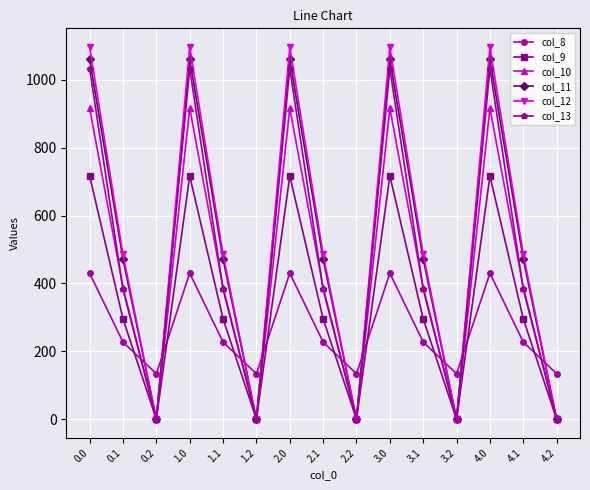

Reading left to right, list all the values displayed in this chart.

col_8: 430.3	227.5	134.2	430.3	227.5	134.2	430.3	227.5	134.2	430.3	227.5	134.2	430.3	227.5	134.2
col_9: 716.9	295.9	0.0	716.9	295.9	0.0	716.9	295.9	0.0	716.9	295.9	0.0	716.9	295.9	0.0
col_10: 916.2	388.1	0.0	916.2	388.1	0.0	916.2	388.1	0.0	916.2	388.1	0.0	916.2	388.1	0.0
col_11: 1060.3	471.7	0.0	1060.3	471.7	0.0	1060.3	471.7	0.0	1060.3	471.7	0.0	1060.3	471.7	0.0
col_12: 1096.7	485.4	0.0	1096.7	485.4	0.0	1096.7	485.4	0.0	1096.7	485.4	0.0	1096.7	485.4	0.0
col_13: 1032.9	382.7	0.0	1032.9	382.7	0.0	1032.9	382.7	0.0	1032.9	382.7	0.0	1032.9	382.7	0.0